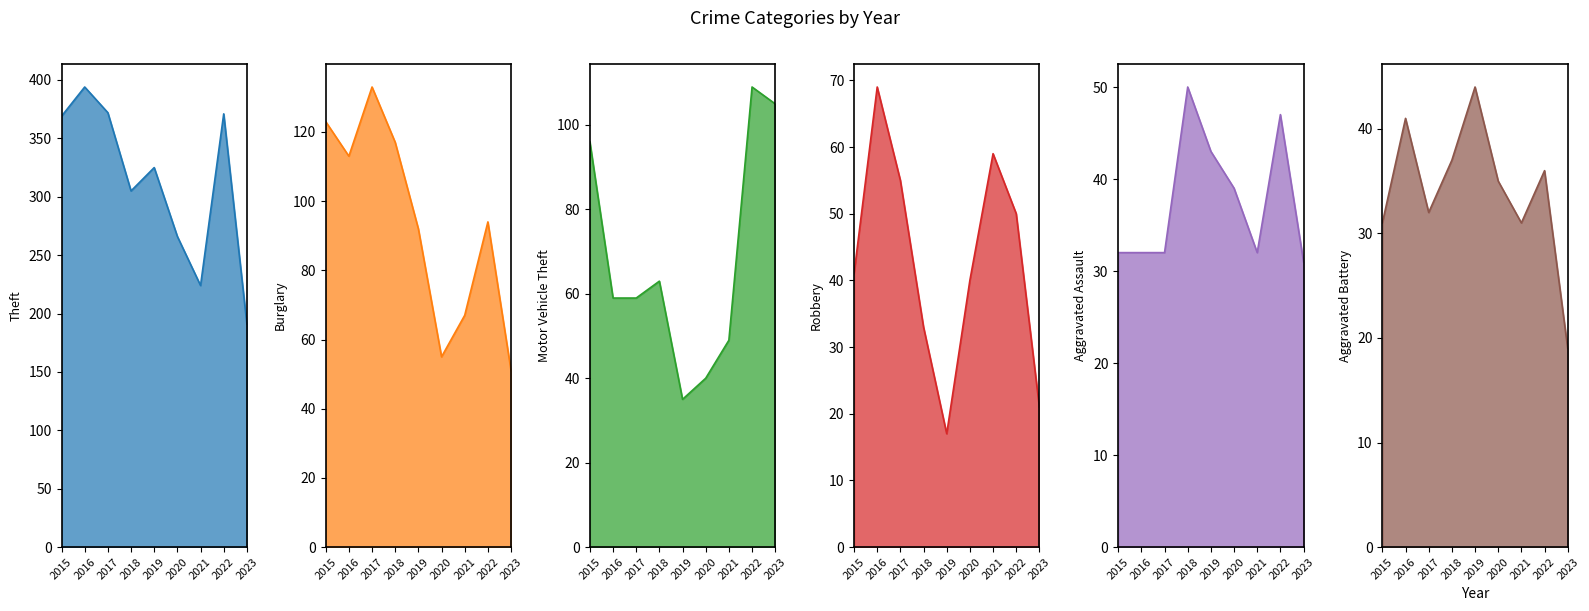

What are all the series names shown in the legend?

Theft, Burglary, Motor Vehicle Theft, Robbery, Aggravated Assault, Aggravated Battery